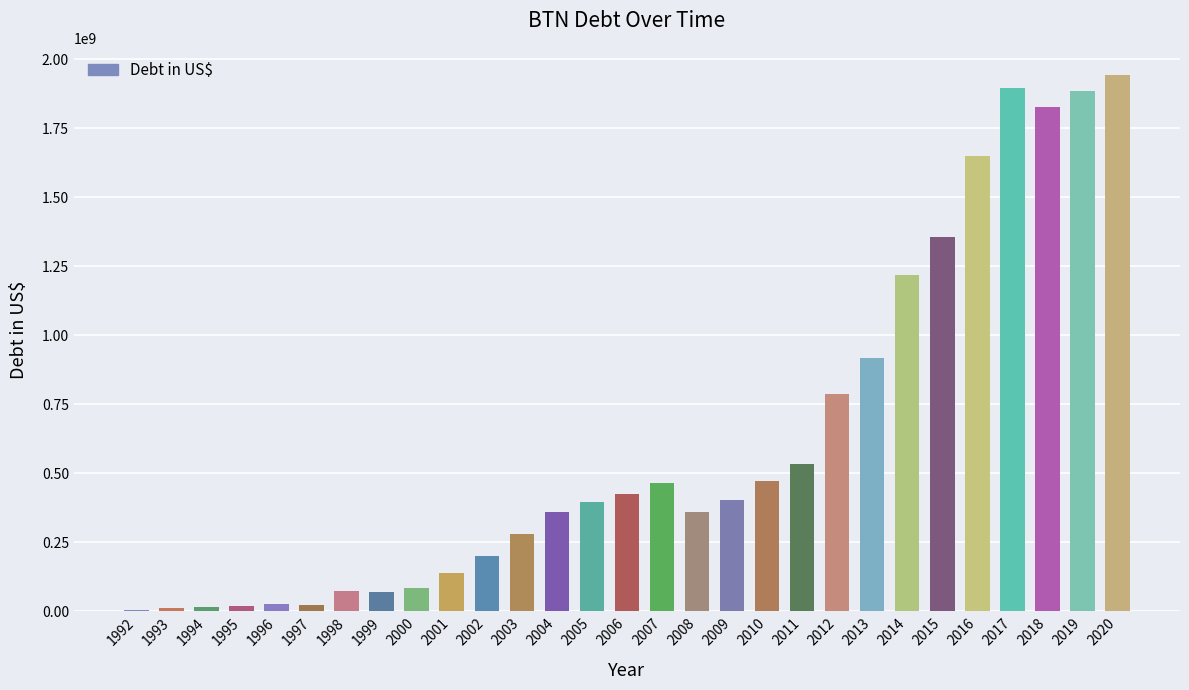

Where does the data first go above 397140508?

2005